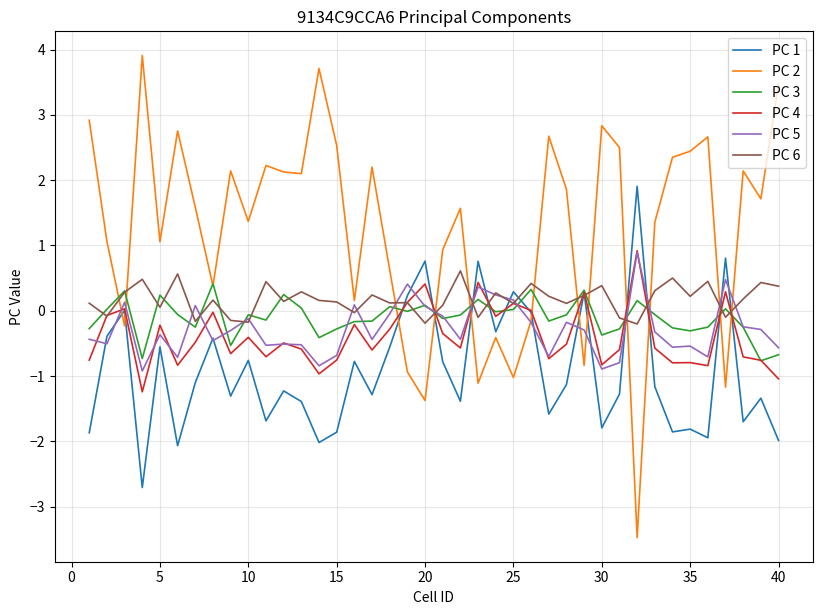

True or false: PC 2 and PC 4 intersect in this chart.

True